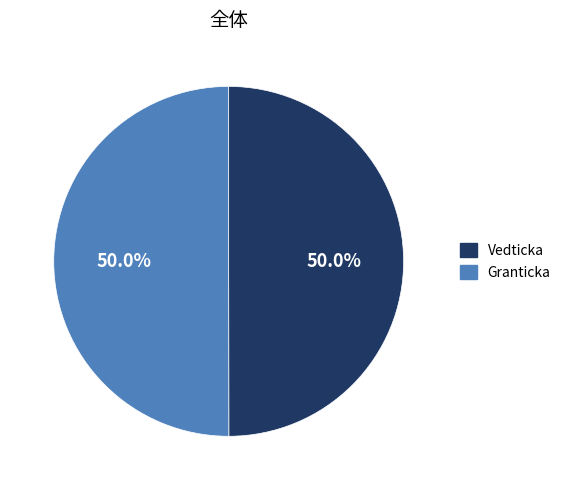

How many slices are in this pie chart?

2